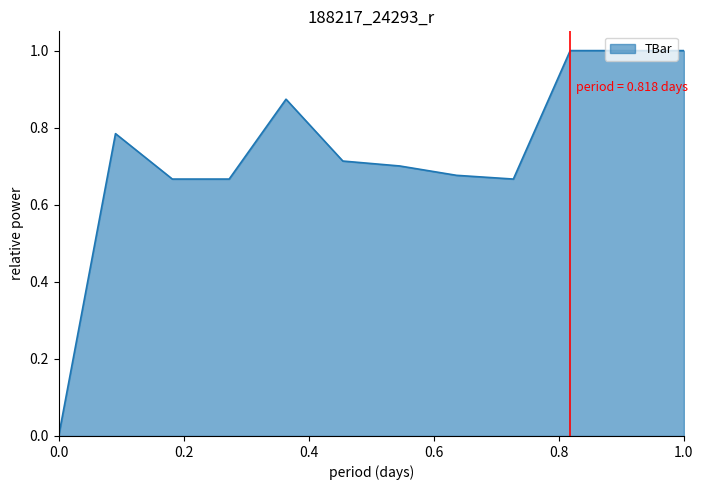

The chart shows a value of 0.0 at 0.0. True or false?

True